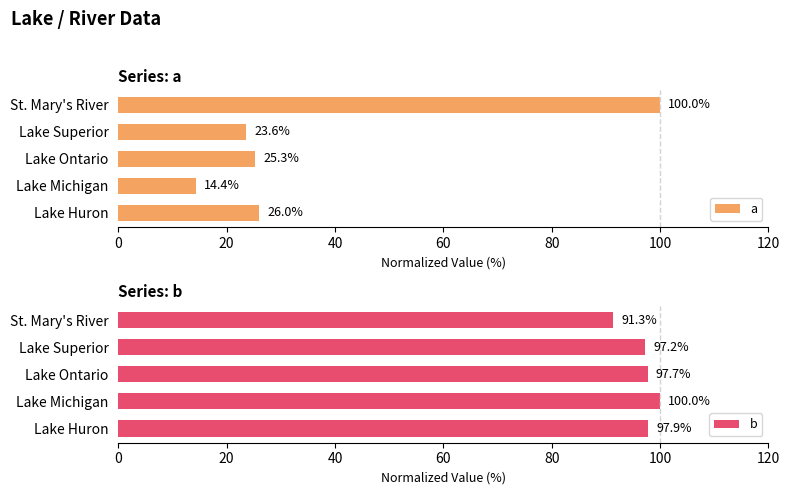

How many bars are there in total?

10